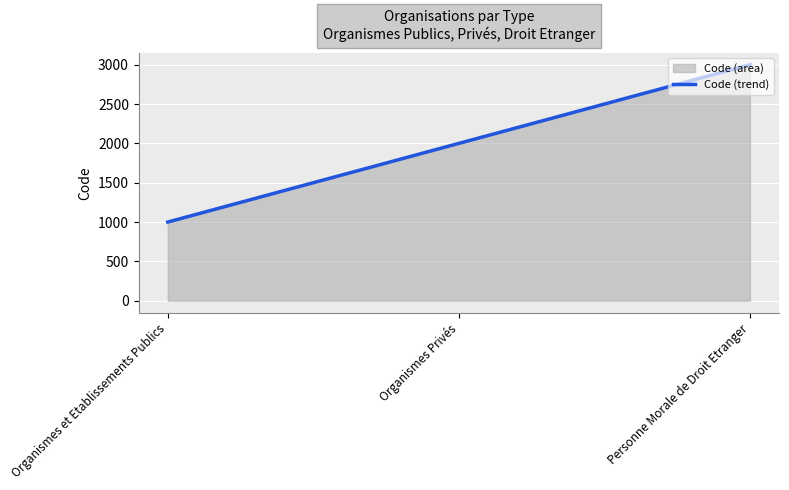

Rank the categories by value from lowest to highest.

Organismes et Etablissements Publics, Organismes Privés, Personne Morale de Droit Etranger